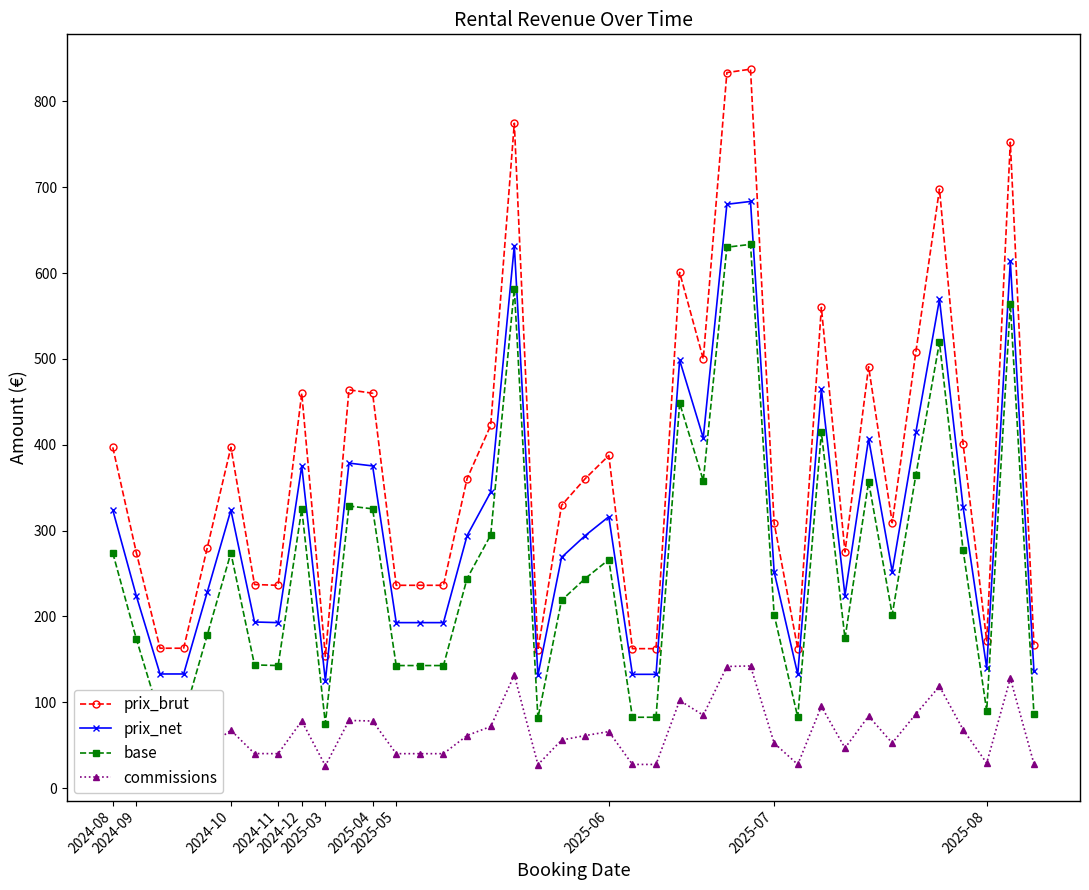

How many data points in prix_brut are above 360?

20